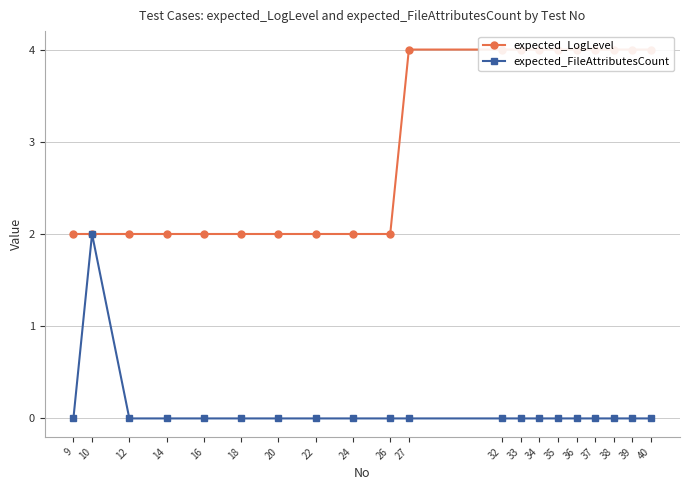

Read the expected_LogLevel value at 35.

4